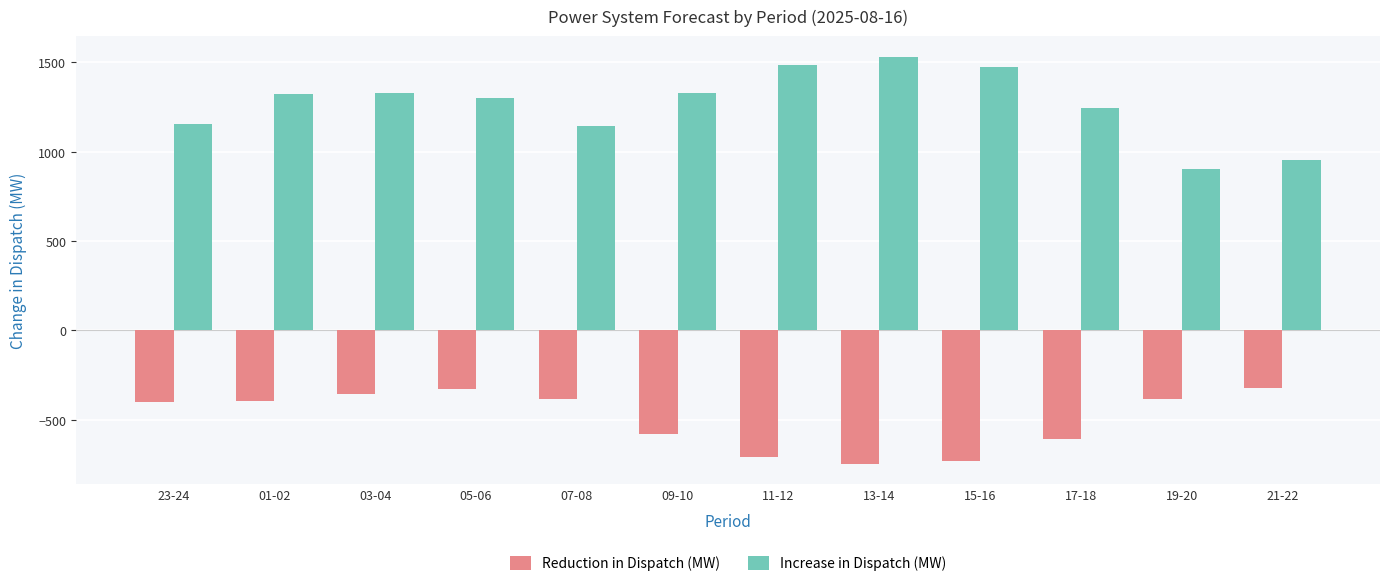

The value of Reduction in Dispatch (MW) at 05-06 is -163.0. True or false?

False